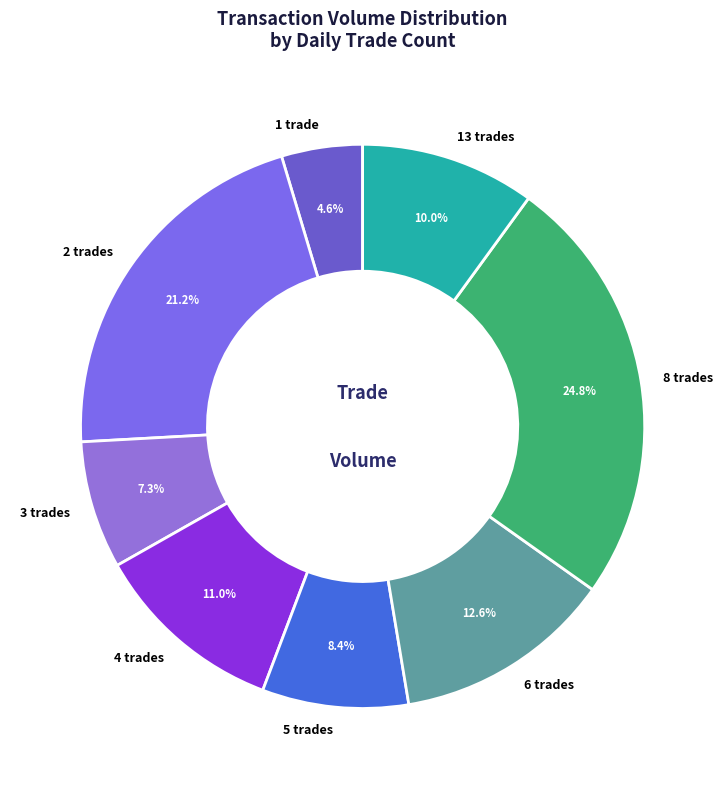

Is there a majority slice in this chart?

No